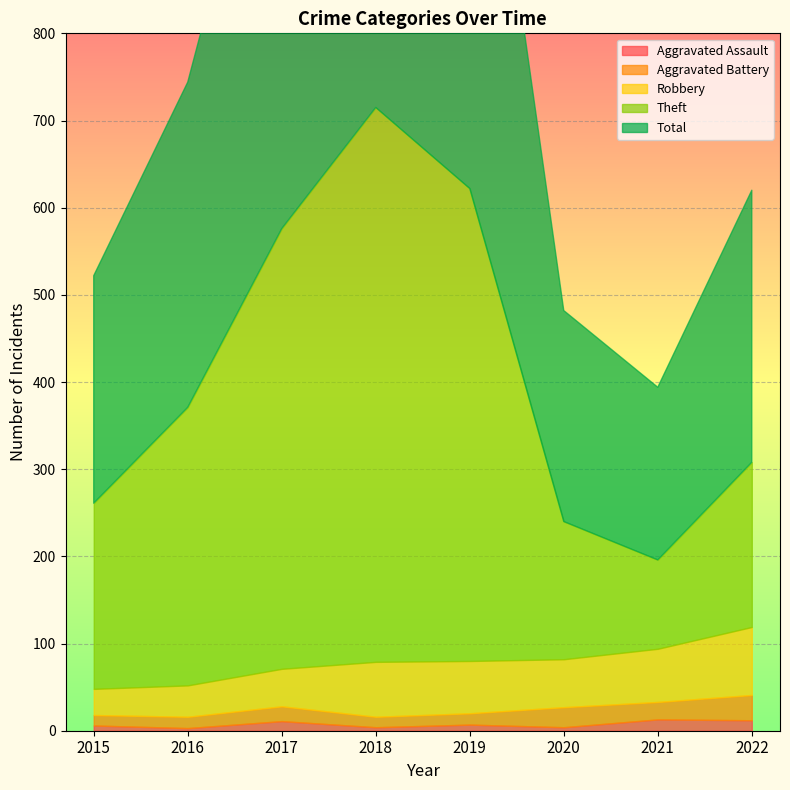

Is it true that Aggravated Assault equals 4 at 2018?

True